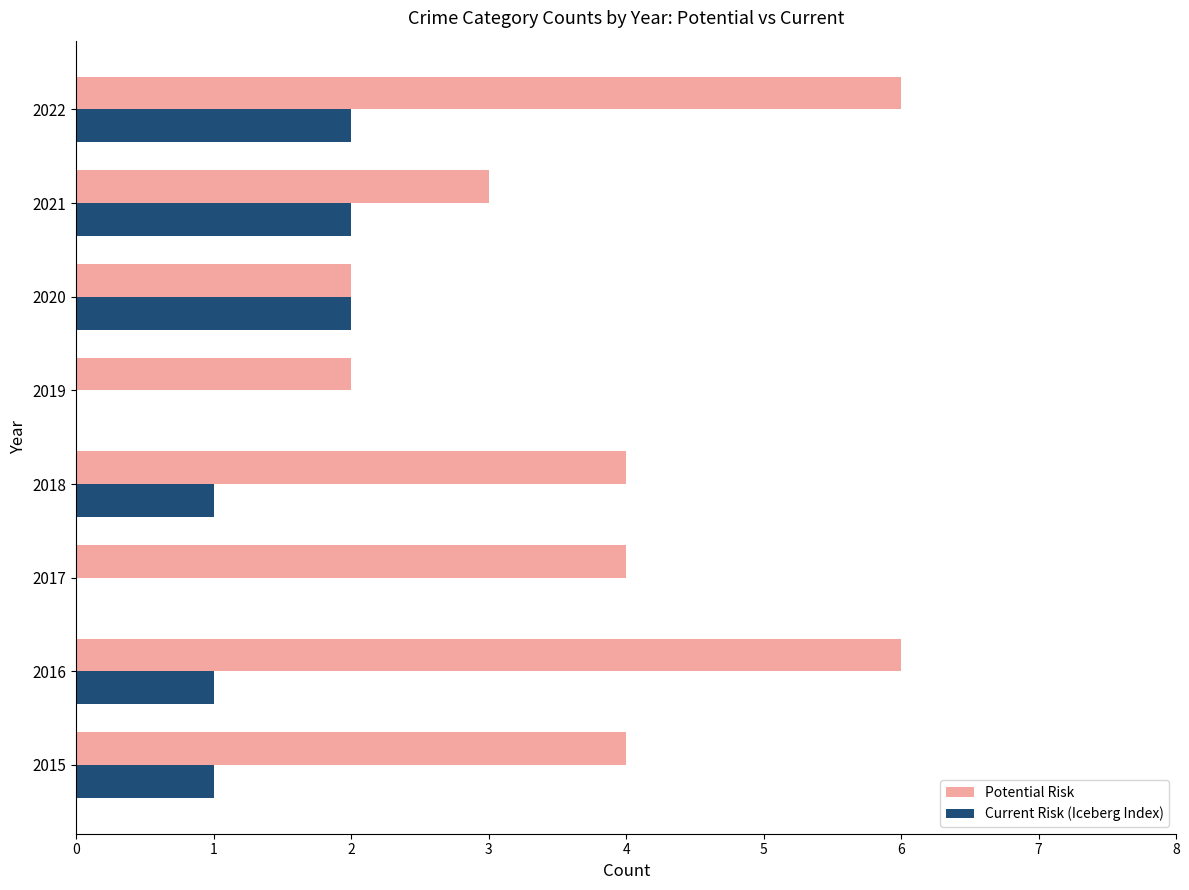

Which series has the largest total across all categories?

Potential Risk